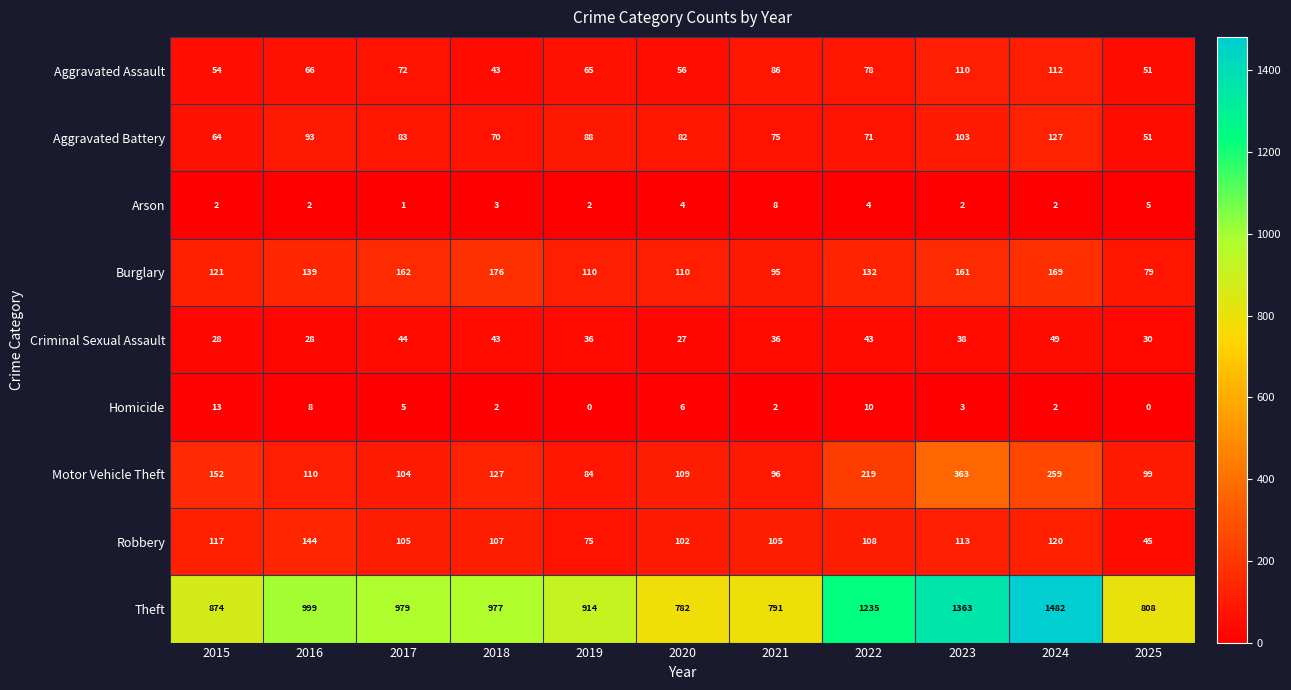

What is the sum of the Theft values at 2019 and 2018?

1891